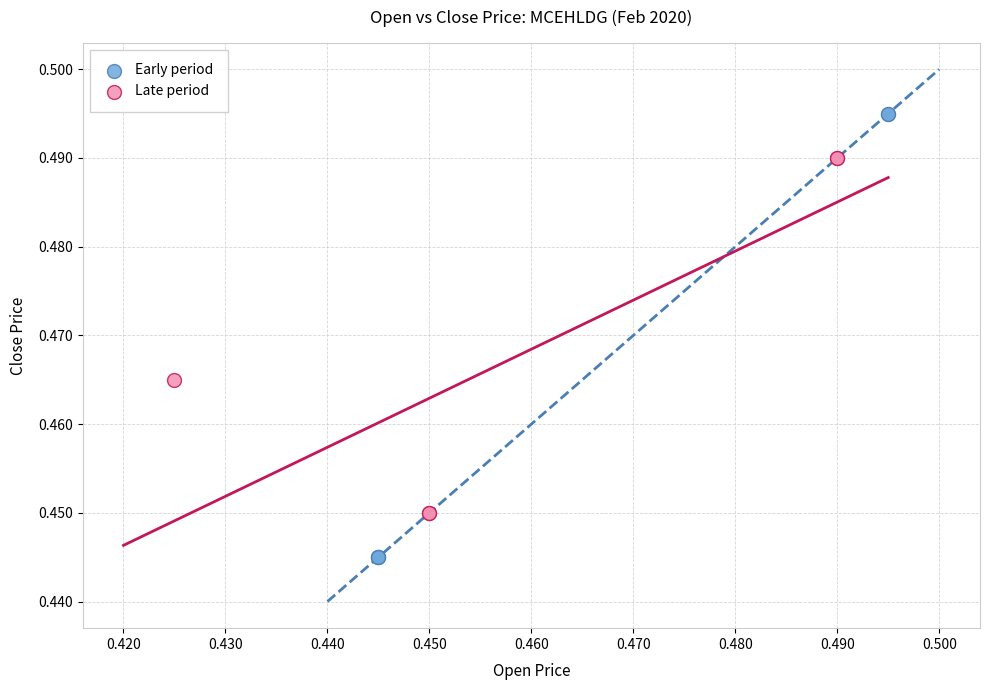

Which series has the largest Y range (max minus min)?

Early period